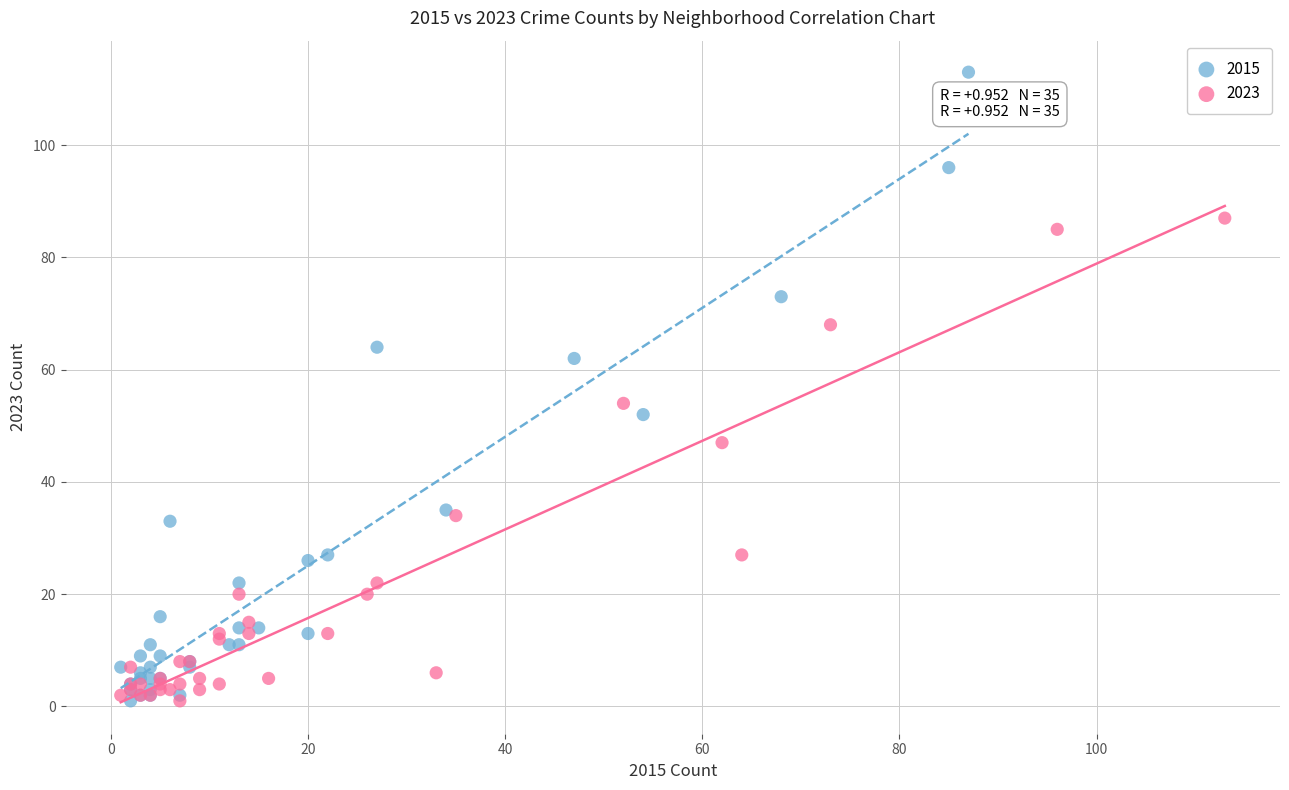

Which series has the largest Y range (max minus min)?

2015